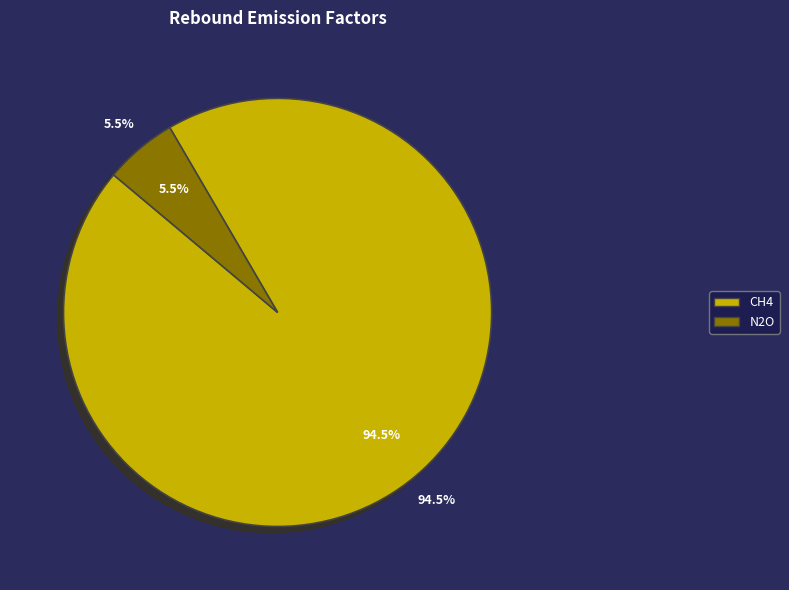

What percentage is the CH4 slice, to the nearest percent?

95%